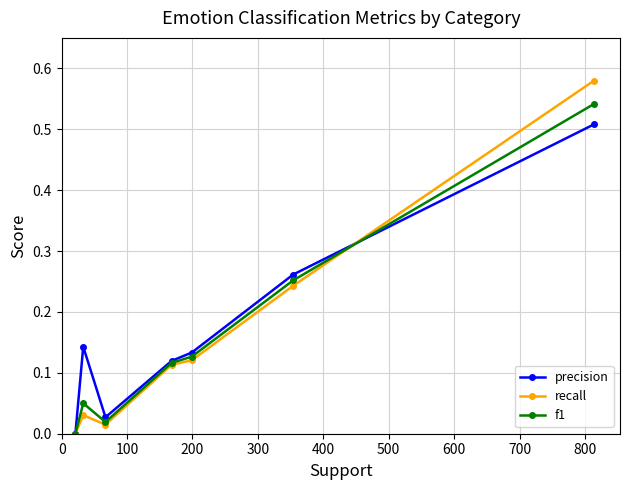

Is this an area chart (filled region under the line)?

No